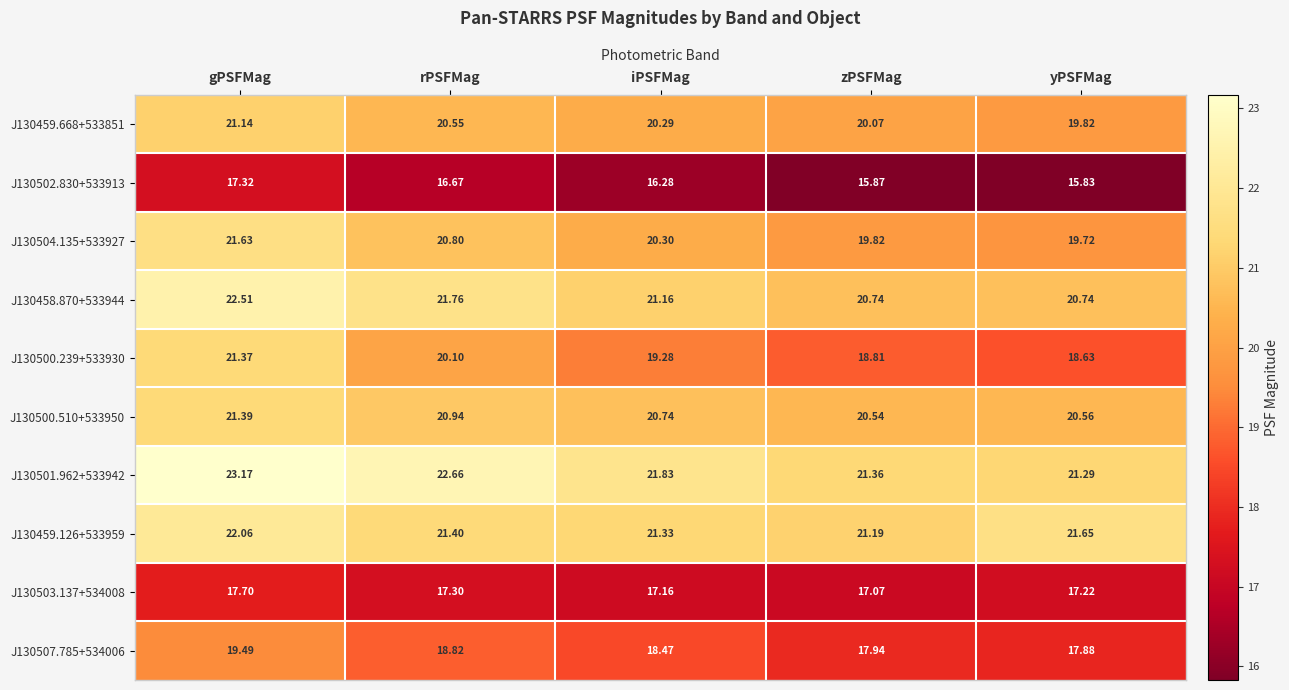

How many data points does each series have?

5